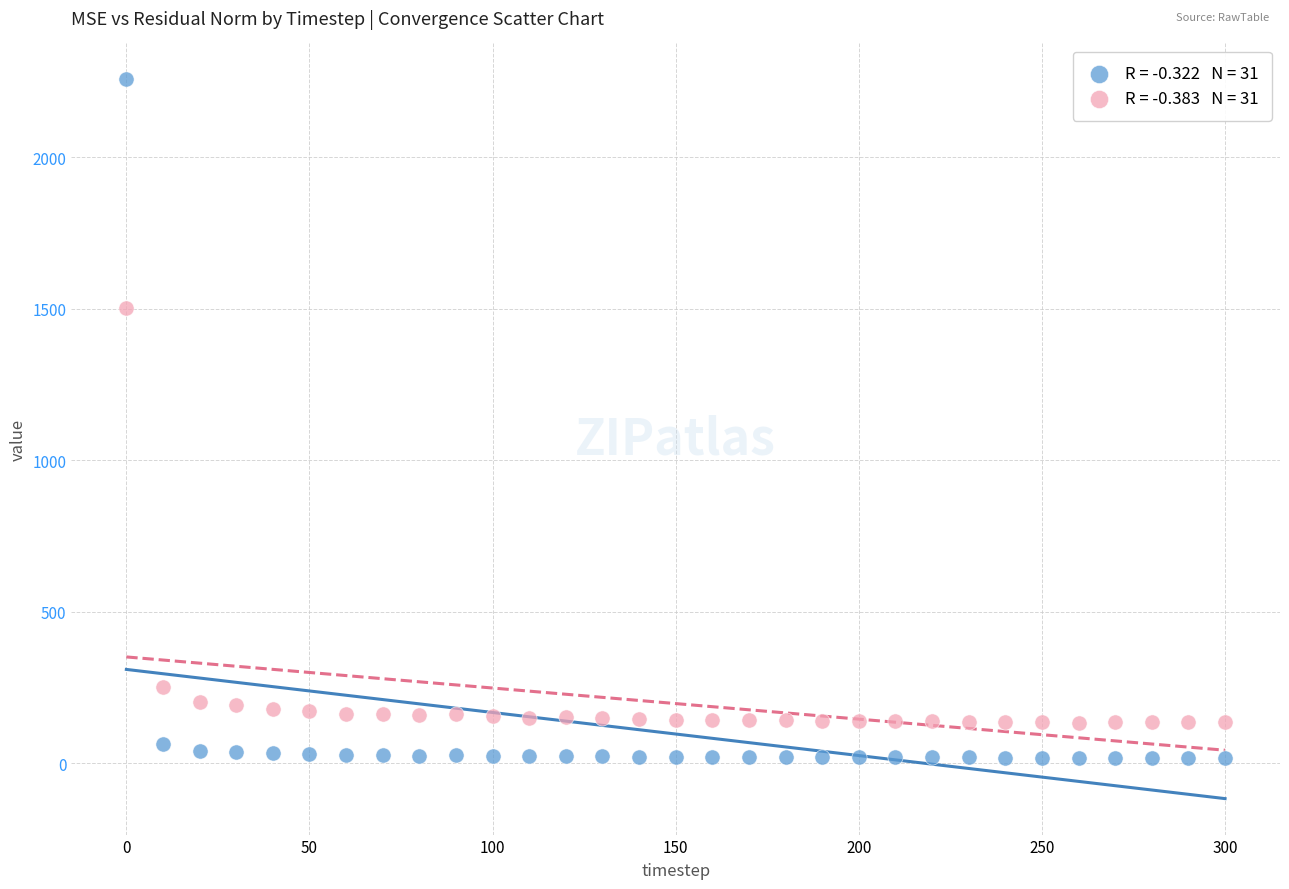

Across all series, what Y value is closest to 1136?

1502.1